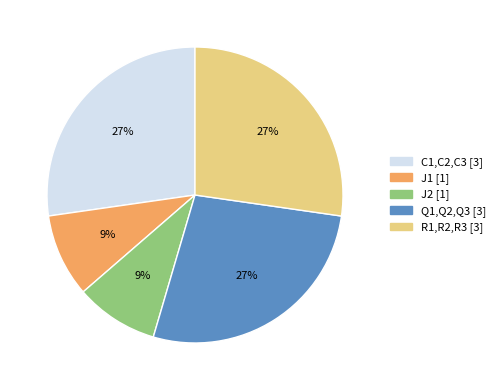

To the nearest percent, what is the difference between the R1,R2,R3 and J1 slice percentages?

18%